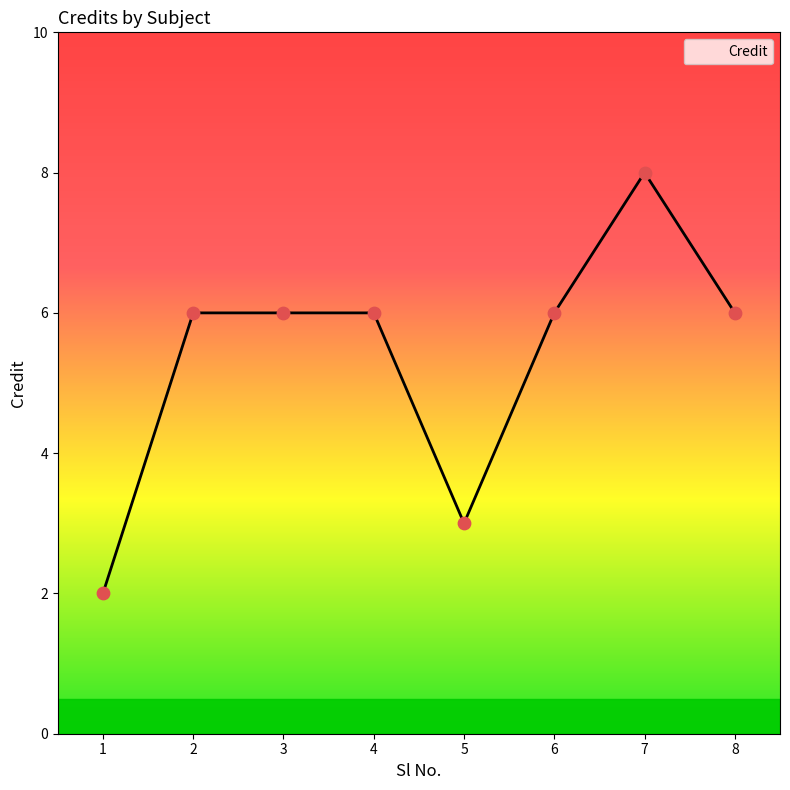

What is the change in value from 1 to 6?

+4